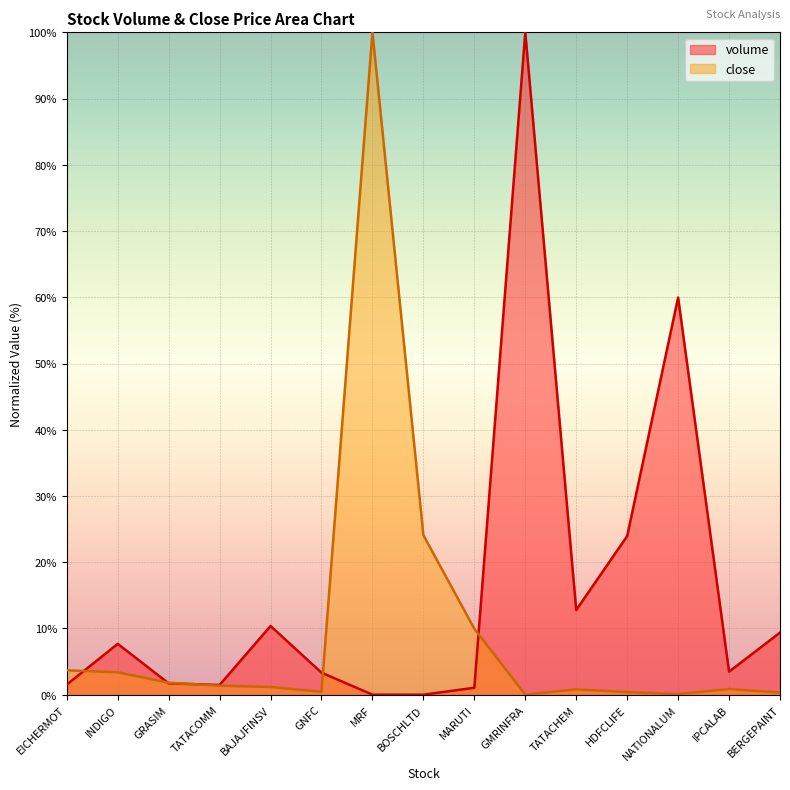

How many lines are shown in the chart?

2